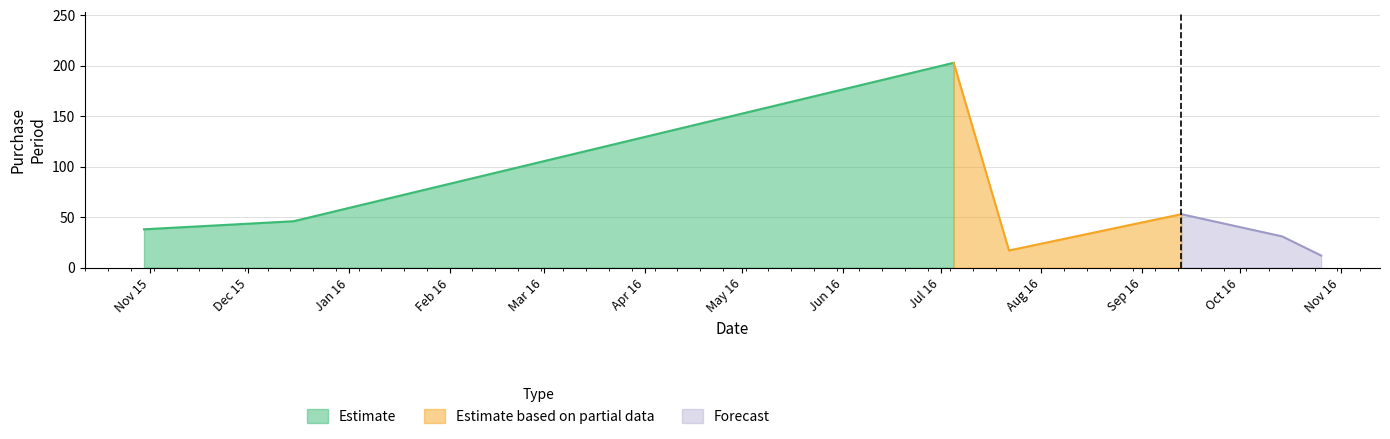

What is the sum of the values at 2015-10-30 and 2016-10-14?

69